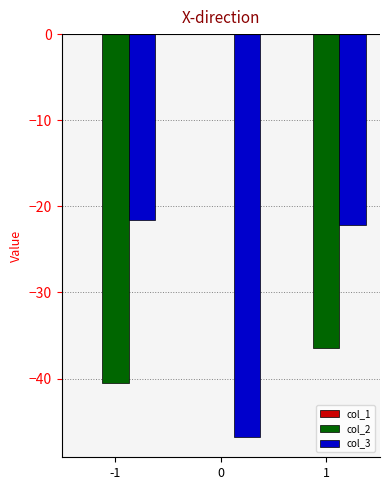

Which series has the largest total across all categories?

col_2